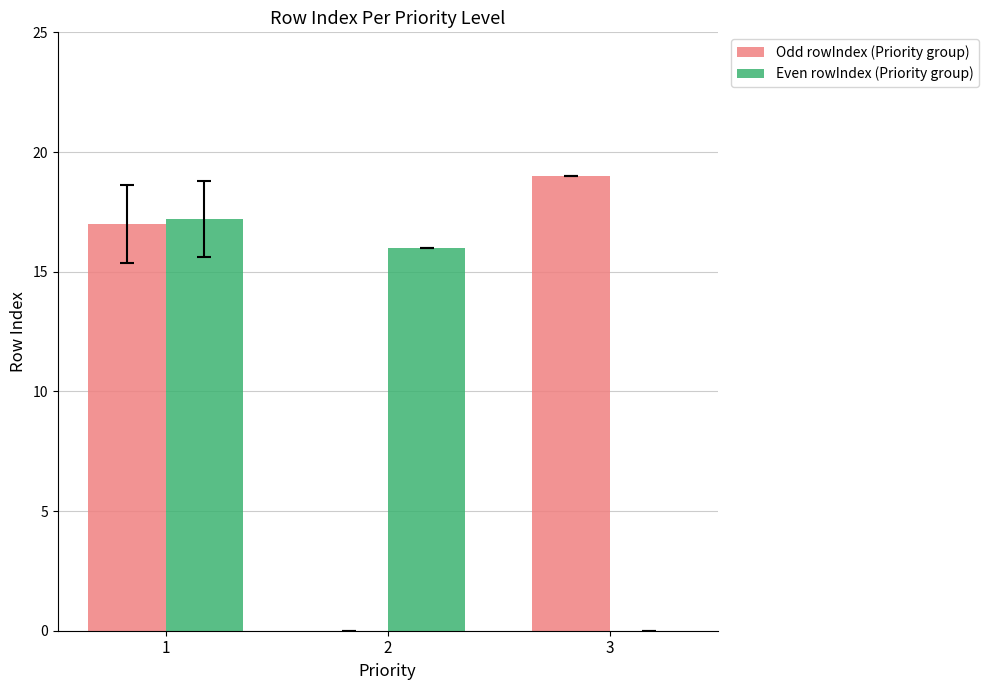

Which label corresponds to the largest value in the chart?

3